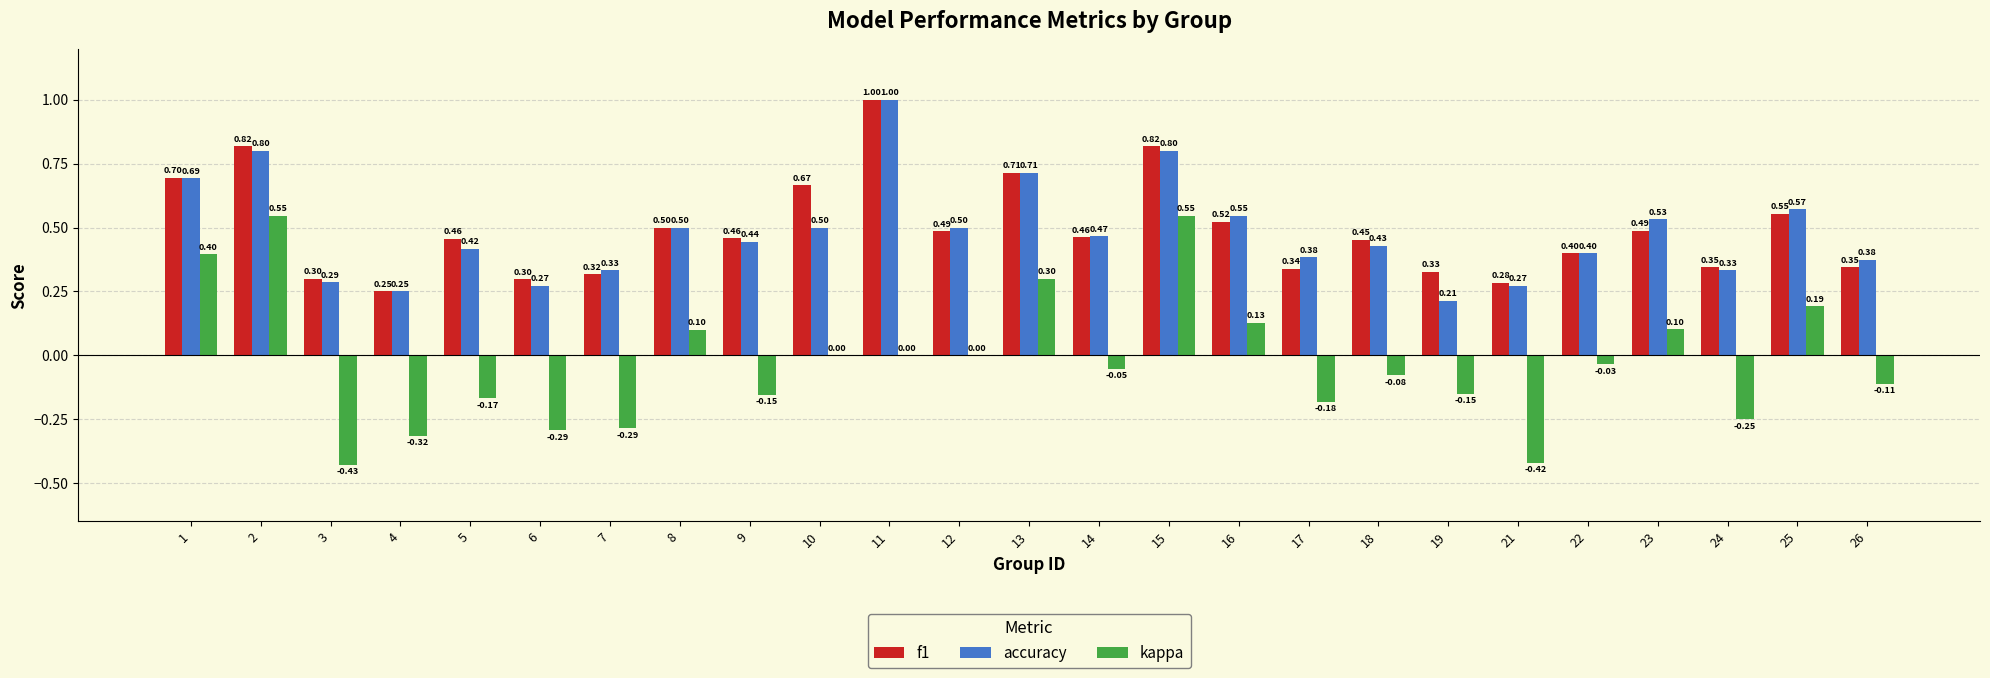

What is the average value of the f1 series?

0.5